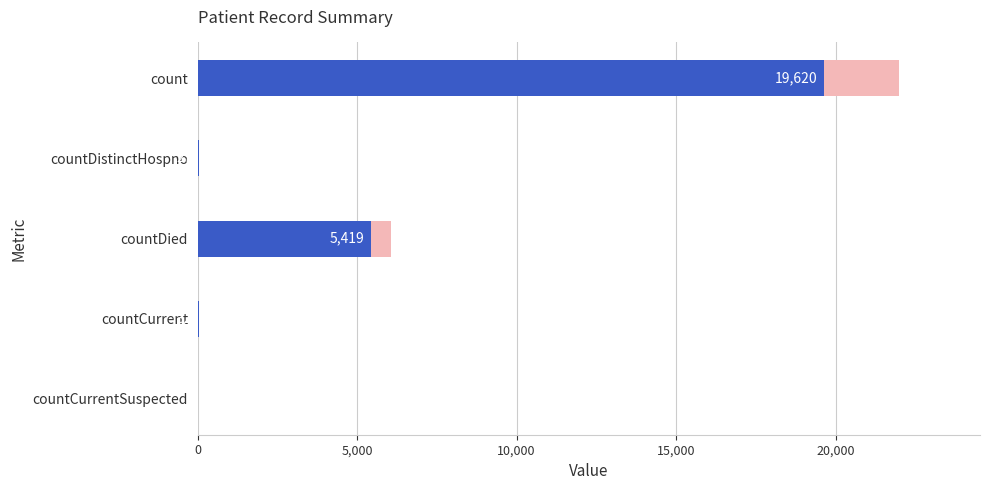

How many values are below 32?

2